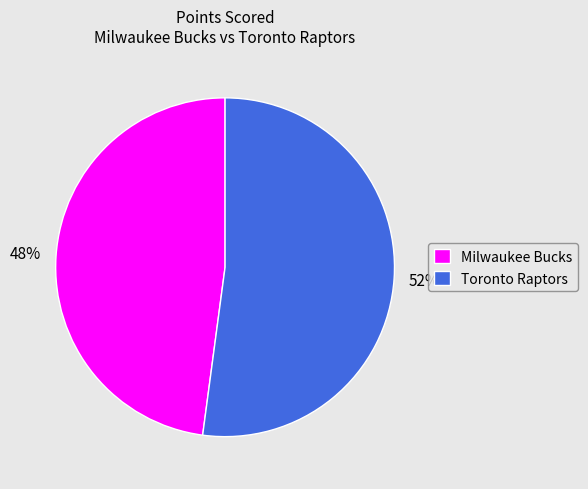

Rank the categories by value from highest to lowest.

Toronto Raptors, Milwaukee Bucks